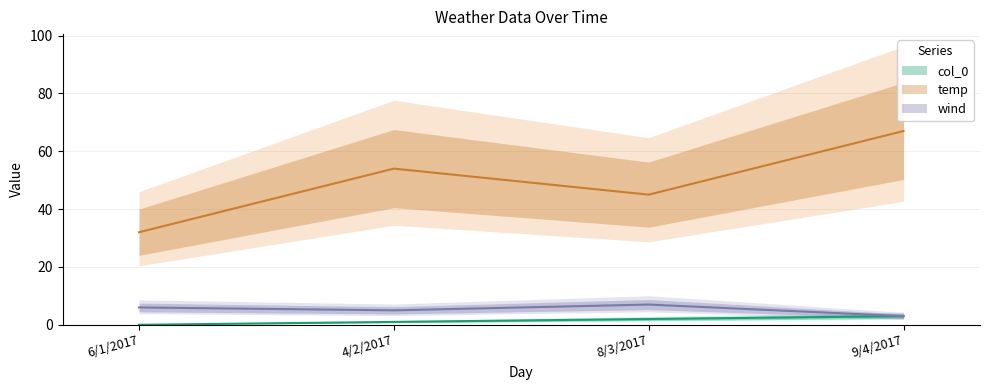

True or false: col_0 and temp cross at least once.

False